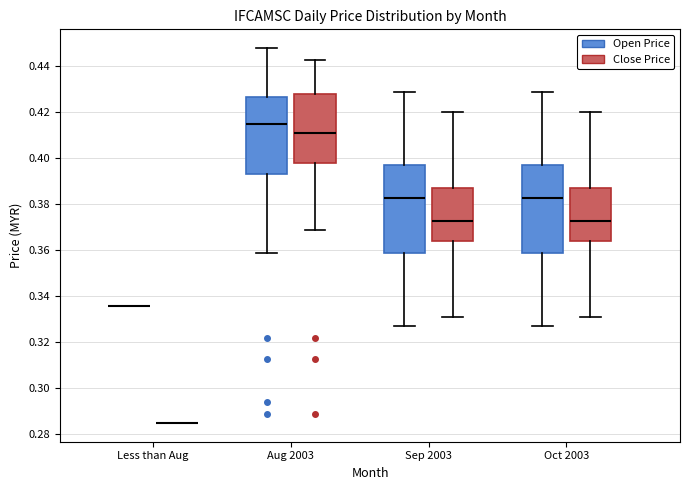

Reading left to right, transcribe this box plot: for each box, give where its median line is, the range the box spans, and where its two whiskers end, as read against the y-axis. The values are not printed on the chart, so give them approximately, as read against the axis.

Less than Aug (Open Price): box collapsed to a line at 0.336, whiskers 0.336 to 0.336
Less than Aug (Close Price): box collapsed to a line at 0.286, whiskers 0.286 to 0.286
Aug 2003 (Open Price): median 0.416, box 0.394 to 0.426, whiskers 0.360 to 0.448
Aug 2003 (Close Price): median 0.412, box 0.398 to 0.428, whiskers 0.370 to 0.444
Sep 2003 (Open Price): median 0.384, box 0.360 to 0.398, whiskers 0.328 to 0.430
Sep 2003 (Close Price): median 0.374, box 0.364 to 0.388, whiskers 0.332 to 0.420
Oct 2003 (Open Price): median 0.384, box 0.360 to 0.398, whiskers 0.328 to 0.430
Oct 2003 (Close Price): median 0.374, box 0.364 to 0.388, whiskers 0.332 to 0.420